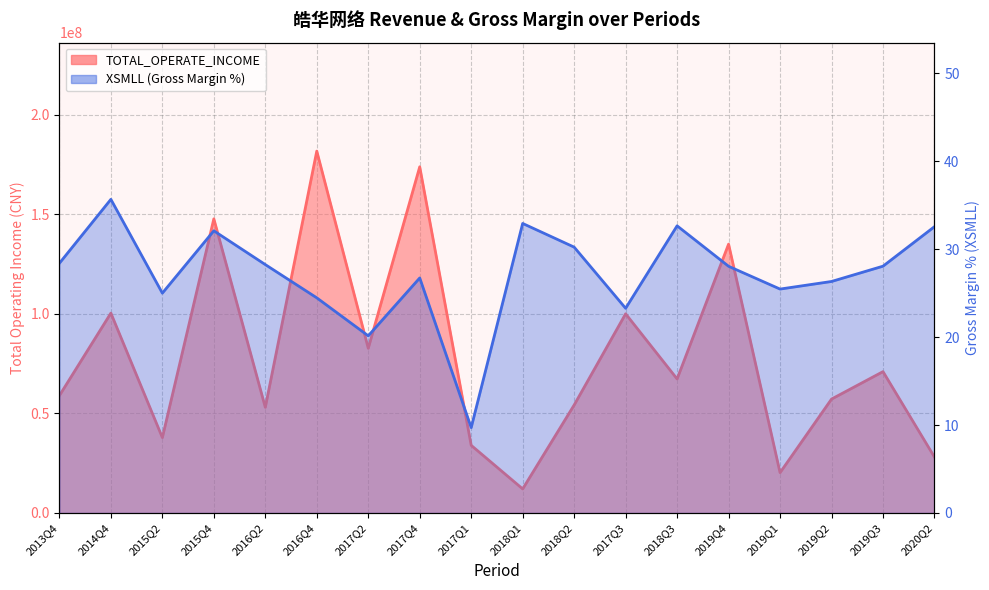

Where is the first local maximum for TOTAL_OPERATE_INCOME?

2014Q4